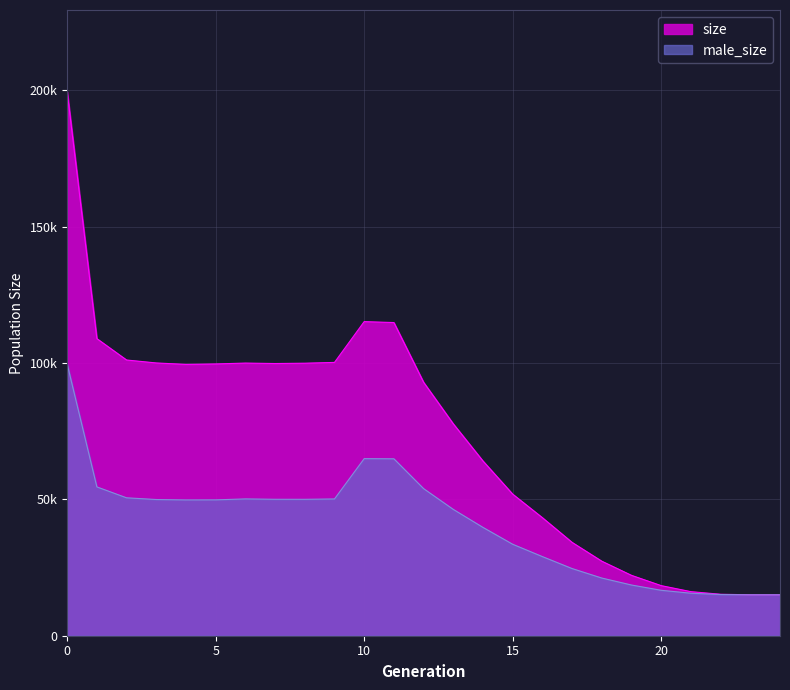

True or false: size and male_size intersect in this chart.

False